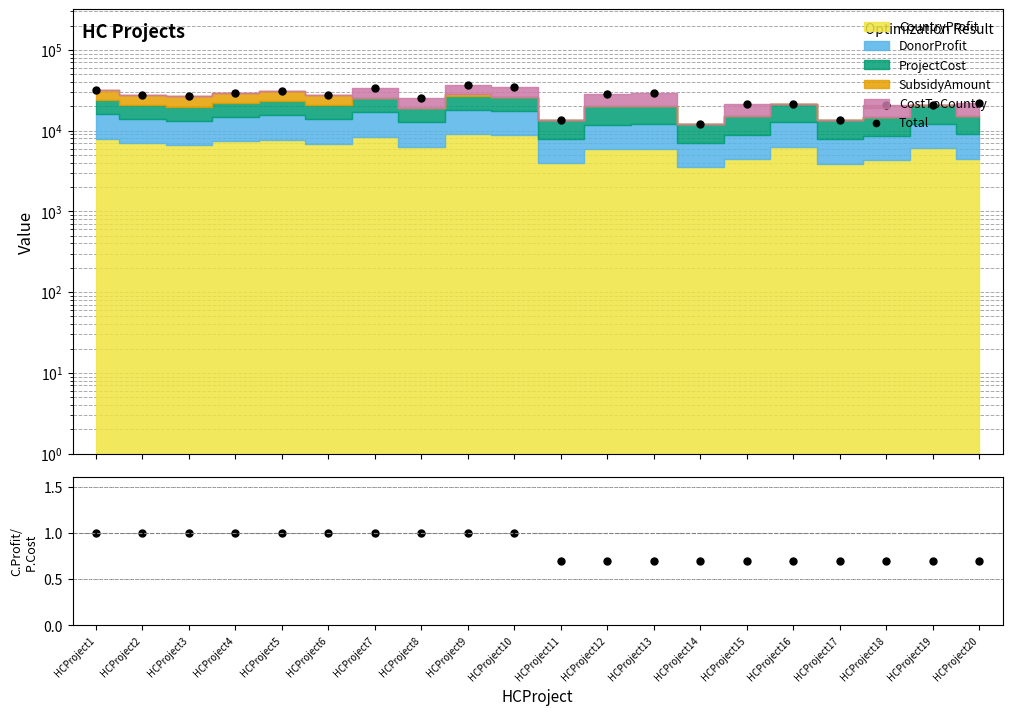

Count the number of categories in the chart.

20